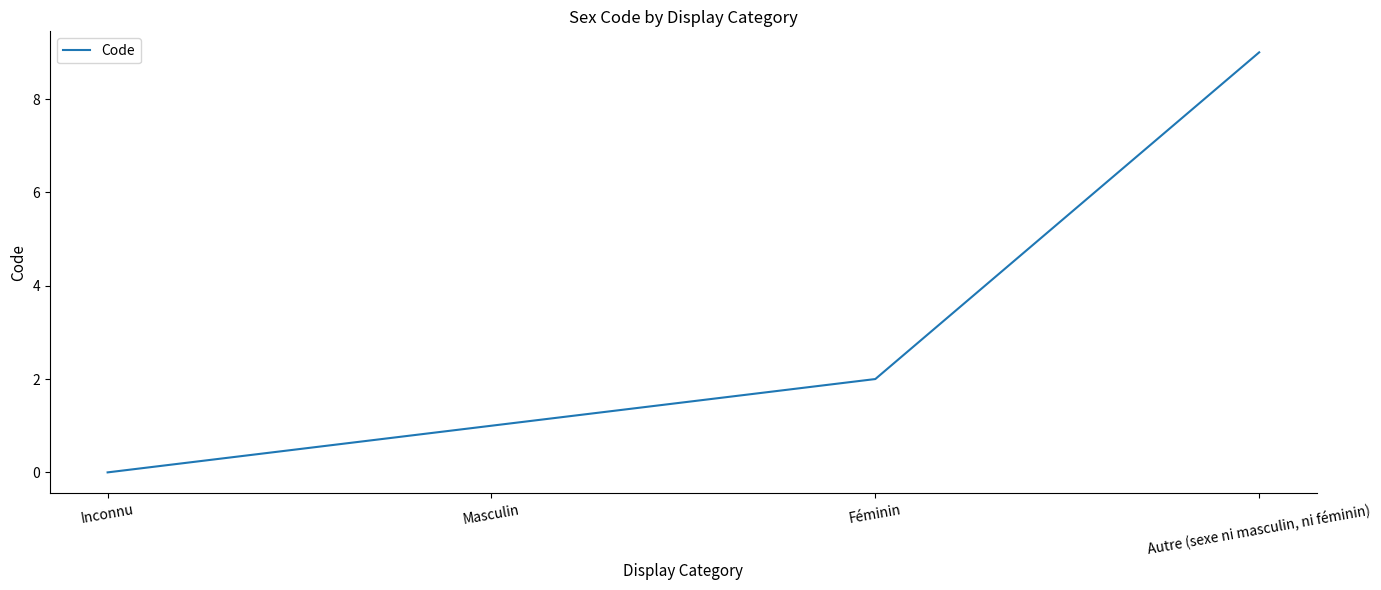

Is it true that the value at Inconnu is -4?

False